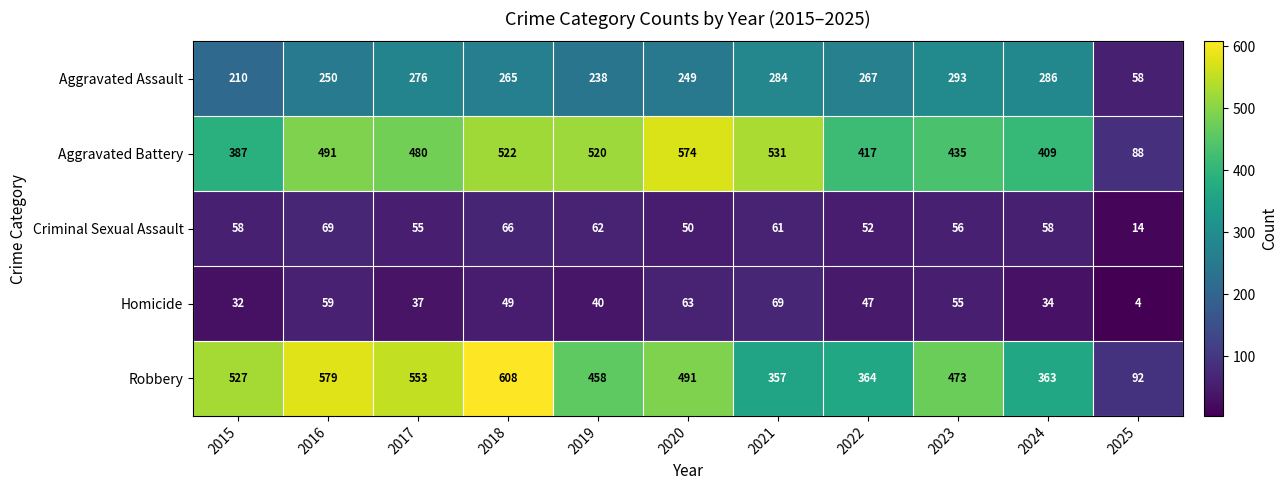

True or false: Homicide has a value of 59 at 2016.

True